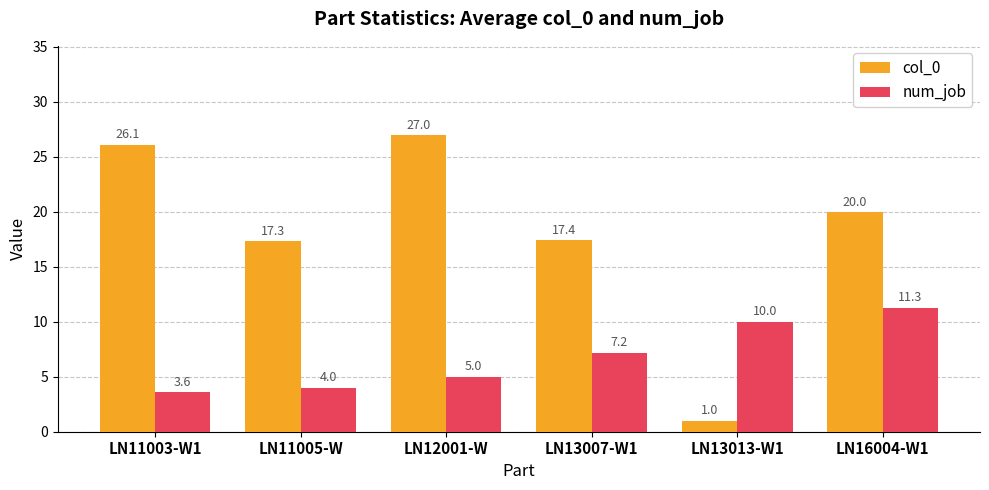

Reading left to right, transcribe all the data shown in this chart.

col_0: LN11003-W1=26.1	LN11005-W=17.3	LN12001-W=27.0	LN13007-W1=17.4	LN13013-W1=1.0	LN16004-W1=20.0
num_job: LN11003-W1=3.6	LN11005-W=4.0	LN12001-W=5.0	LN13007-W1=7.2	LN13013-W1=10.0	LN16004-W1=11.3